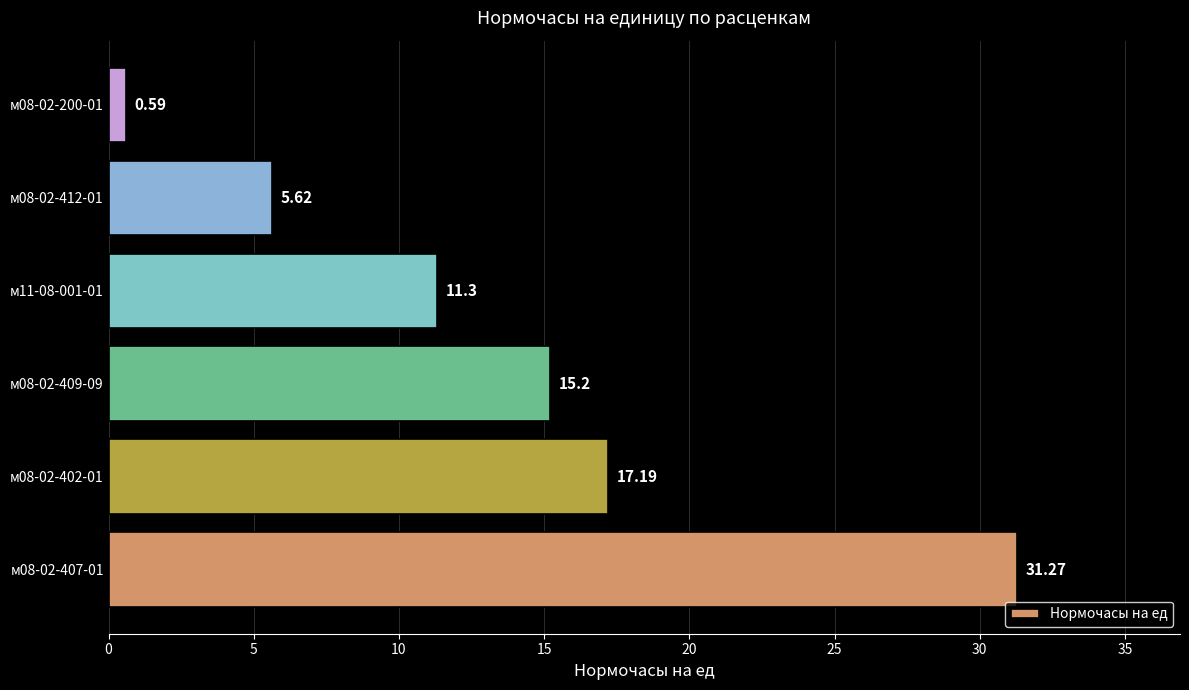

What is the average value?

13.5